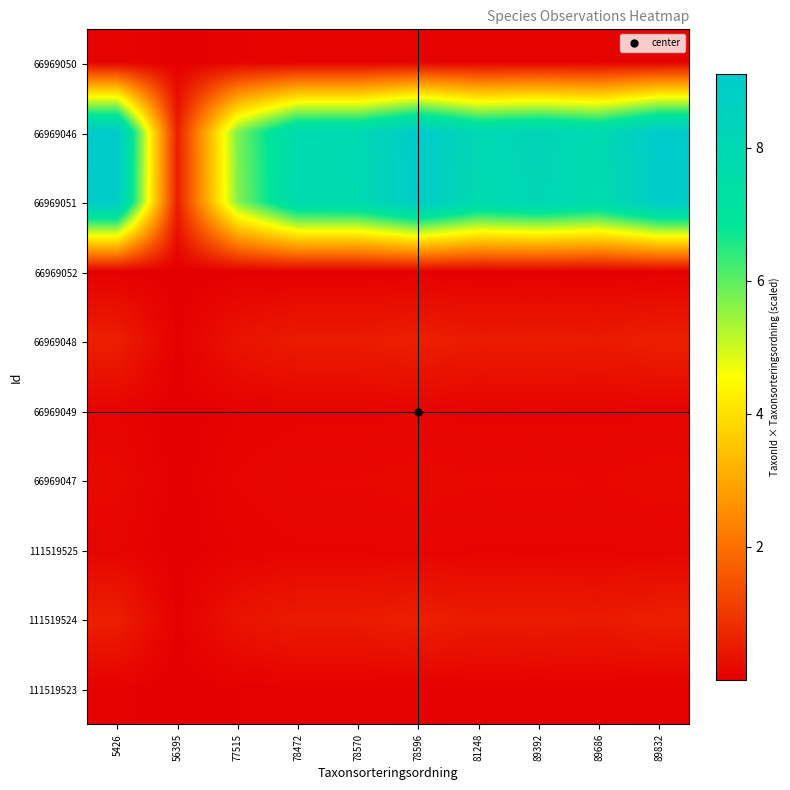

Reading left to right, what are all the values shown in this chart?

66969050: 5426=0.1	56395=0.0	77515=0.1	78472=0.1	78570=0.1	78596=0.1	81248=0.1	89392=0.1	89686=0.1	89832=0.1
66969046: 5426=9.1	56395=0.6	77515=5.7	78472=8.0	78570=8.0	78596=9.1	81248=8.0	89392=8.2	89686=7.9	89832=9.1
66969051: 5426=8.9	56395=0.5	77515=5.6	78472=7.9	78570=7.9	78596=9.0	81248=7.9	89392=8.1	89686=7.8	89832=9.0
66969052: 5426=0.0	56395=0.0	77515=0.0	78472=0.0	78570=0.0	78596=0.0	81248=0.0	89392=0.0	89686=0.0	89832=0.0
66969048: 5426=0.6	56395=0.0	77515=0.4	78472=0.5	78570=0.5	78596=0.6	81248=0.5	89392=0.5	89686=0.5	89832=0.6
66969049: 5426=0.1	56395=0.0	77515=0.1	78472=0.1	78570=0.1	78596=0.1	81248=0.1	89392=0.1	89686=0.1	89832=0.1
66969047: 5426=0.2	56395=0.0	77515=0.1	78472=0.2	78570=0.2	78596=0.2	81248=0.2	89392=0.2	89686=0.2	89832=0.2
111519525: 5426=0.1	56395=0.0	77515=0.1	78472=0.1	78570=0.1	78596=0.1	81248=0.1	89392=0.1	89686=0.1	89832=0.1
111519524: 5426=0.6	56395=0.0	77515=0.4	78472=0.5	78570=0.5	78596=0.6	81248=0.5	89392=0.5	89686=0.5	89832=0.6
111519523: 5426=0.1	56395=0.0	77515=0.0	78472=0.1	78570=0.1	78596=0.1	81248=0.1	89392=0.1	89686=0.1	89832=0.1